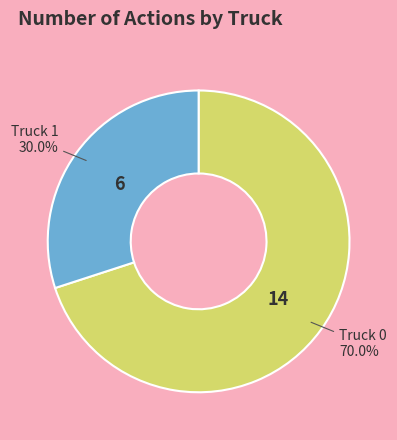

To the nearest percent, what percentage of the pie is Truck 1?

30%